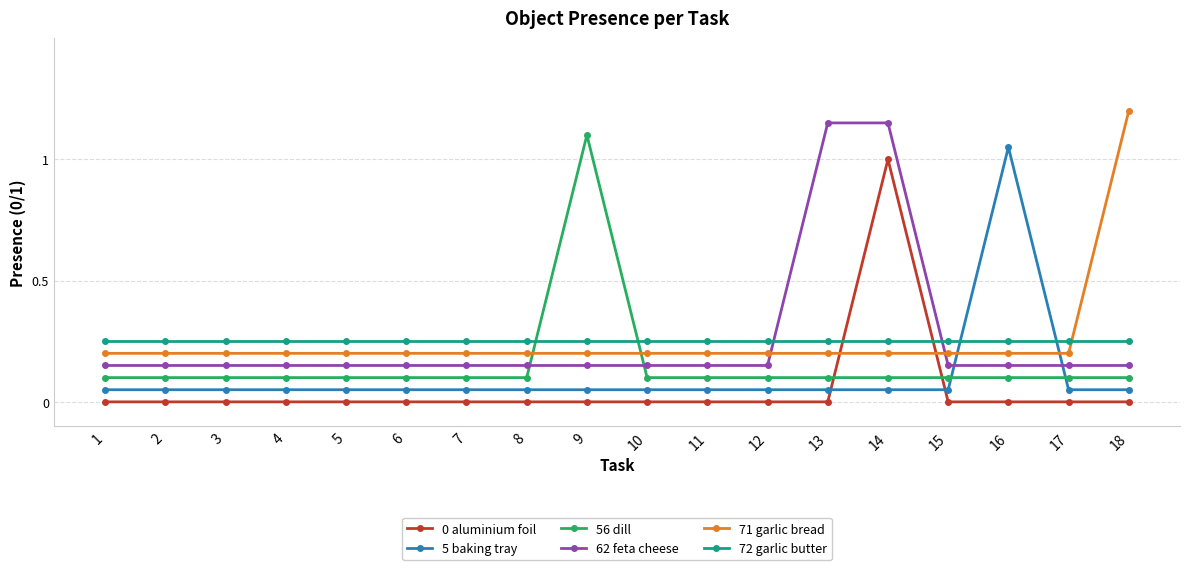

Where do 62 feta cheese and 56 dill first cross each other?

8 and 9